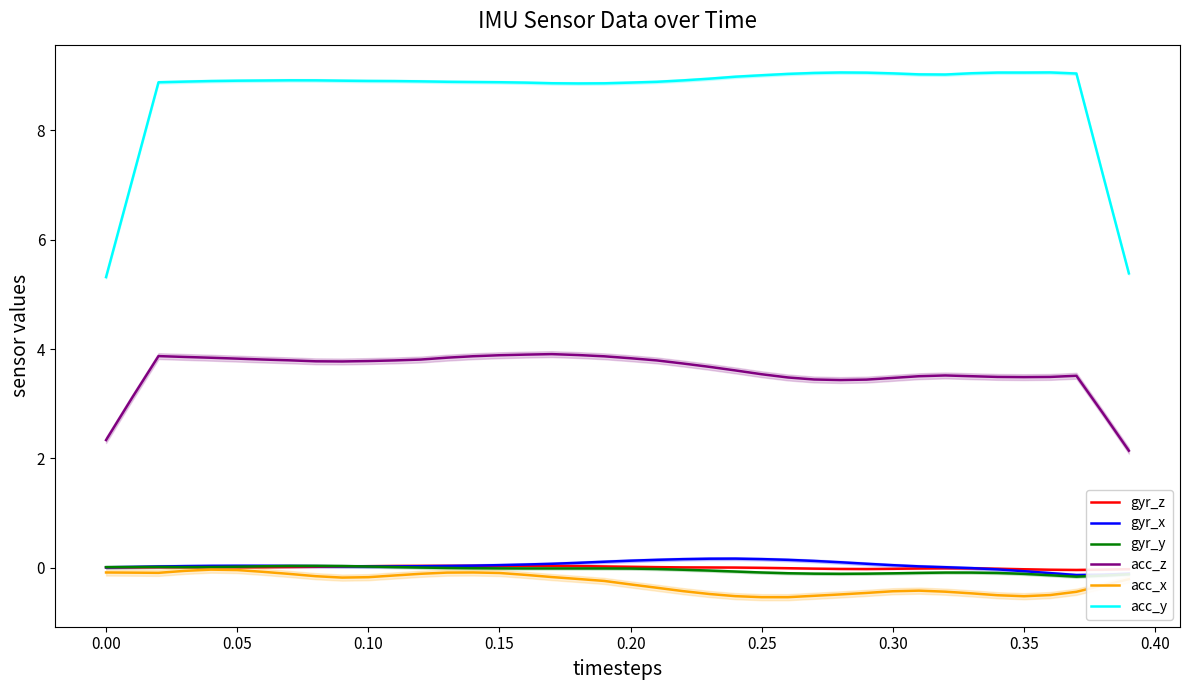

How many lines are shown in the chart?

6